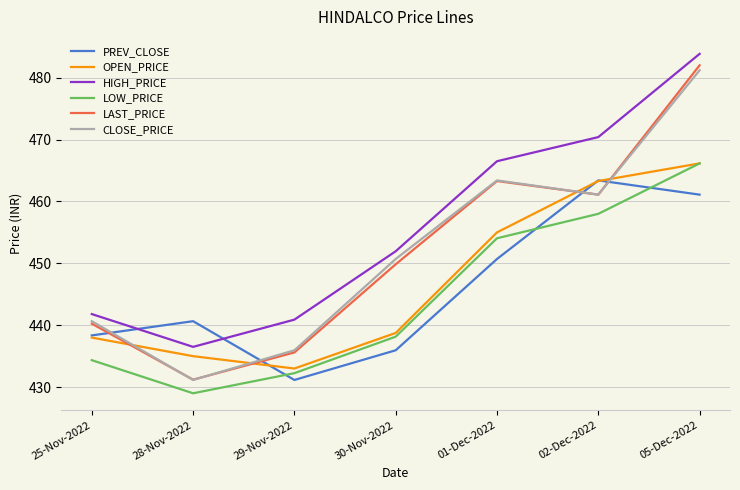

True or false: OPEN_PRICE and LAST_PRICE intersect in this chart.

True